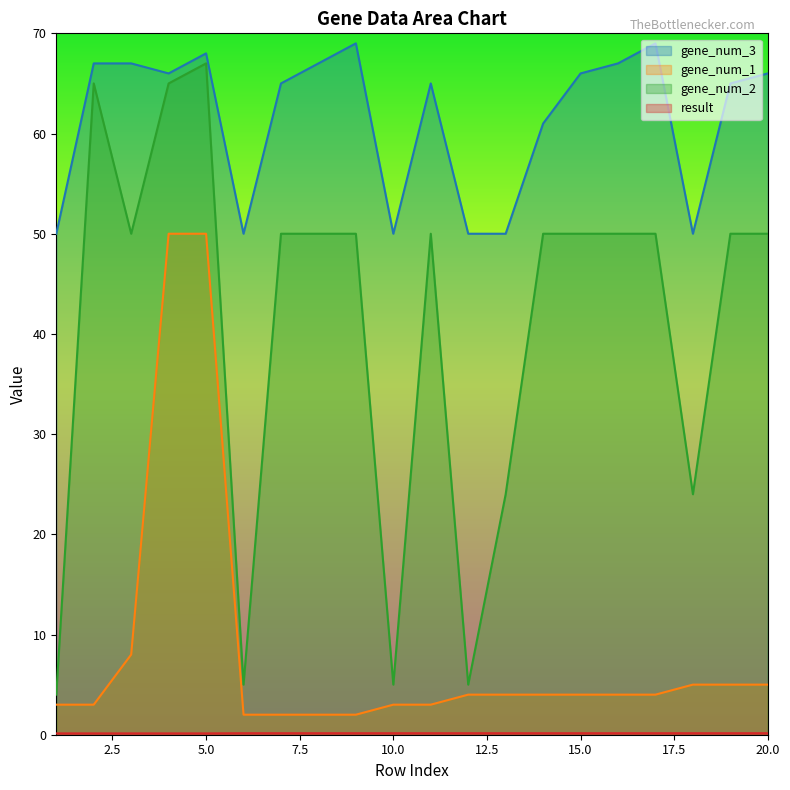

What is the sum of all gene_num_1 values?

167.0